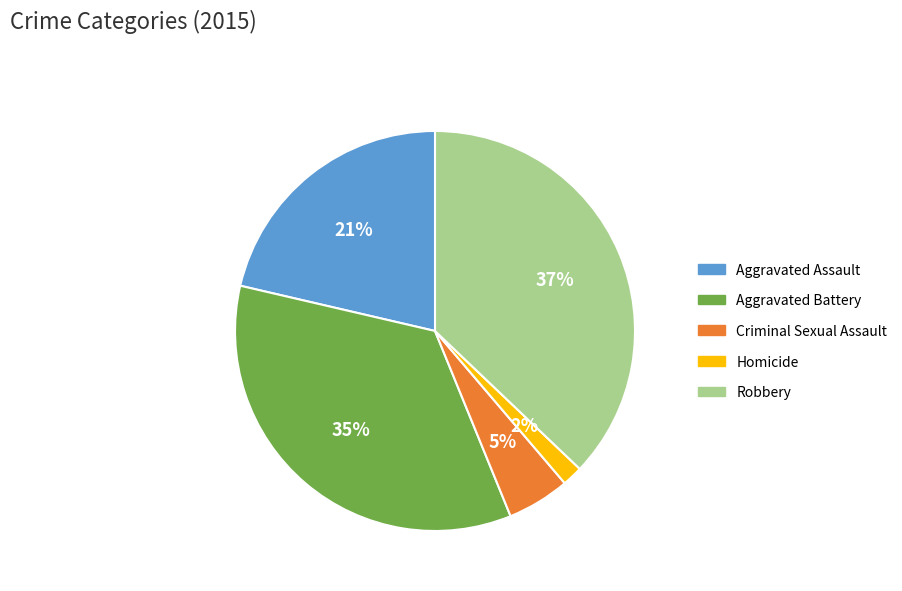

To the nearest percent, what percentage of the pie is Homicide?

2%